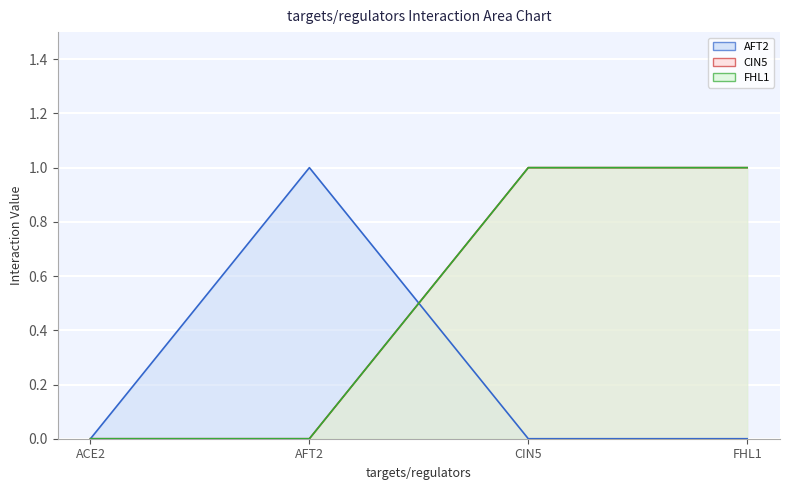

What is the value of the FHL1 point at the 4th from the left?

1